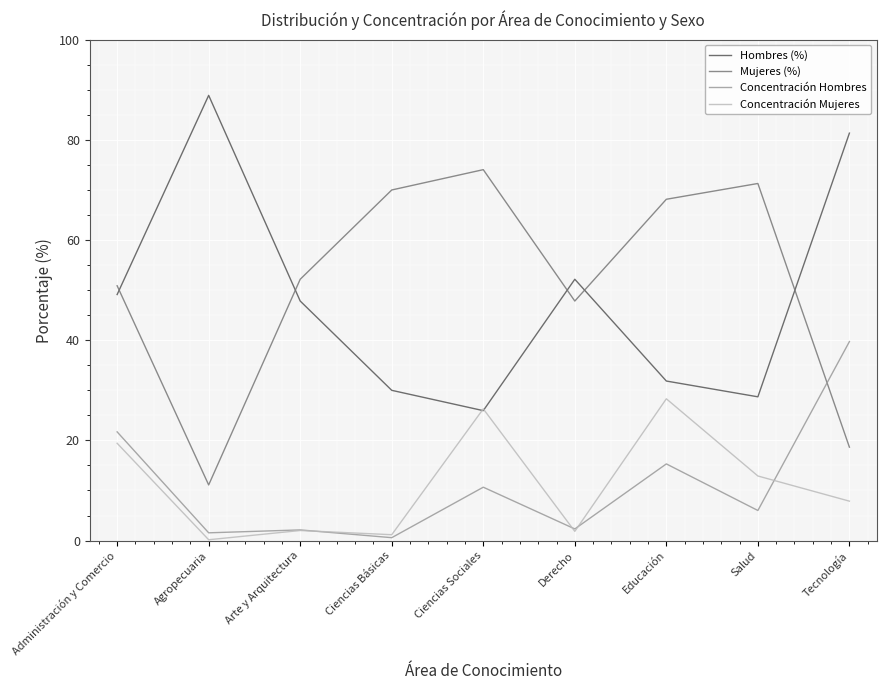

List the series in order of their peak value, highest first.

Hombres (%), Mujeres (%), Concentración Hombres, Concentración Mujeres